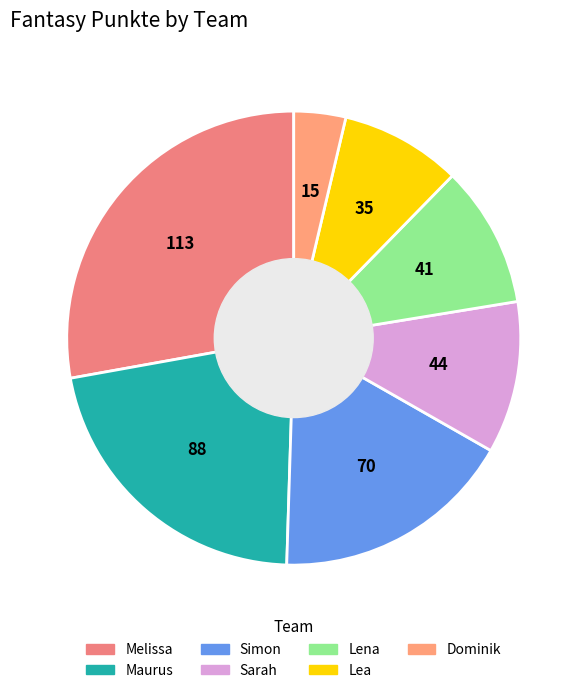

To the nearest percent, what is the difference between the Lena and Simon slice percentages?

7%